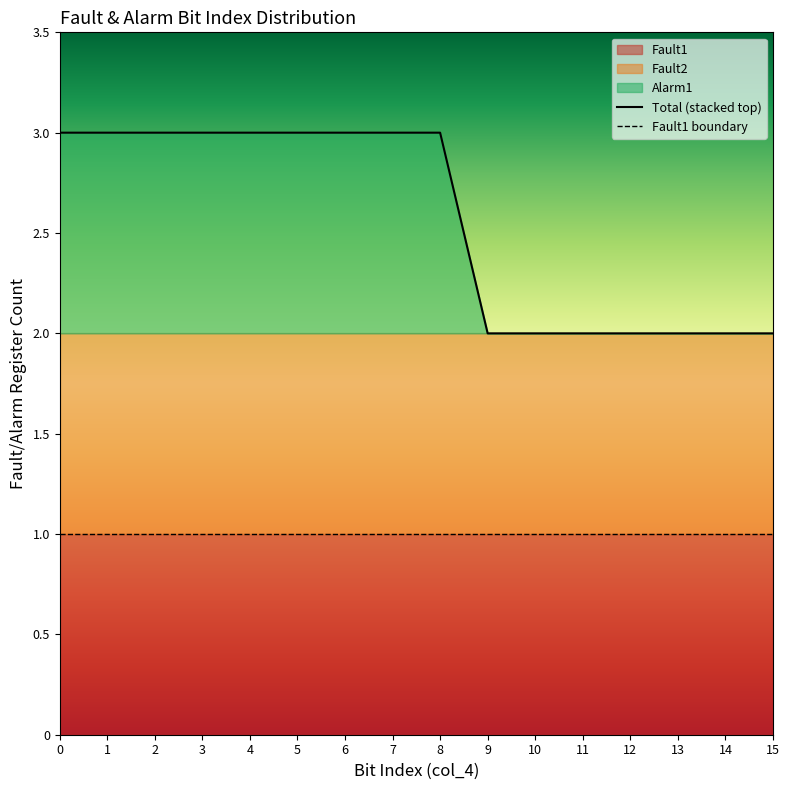

At how many categories does at least one series exceed 2?

9